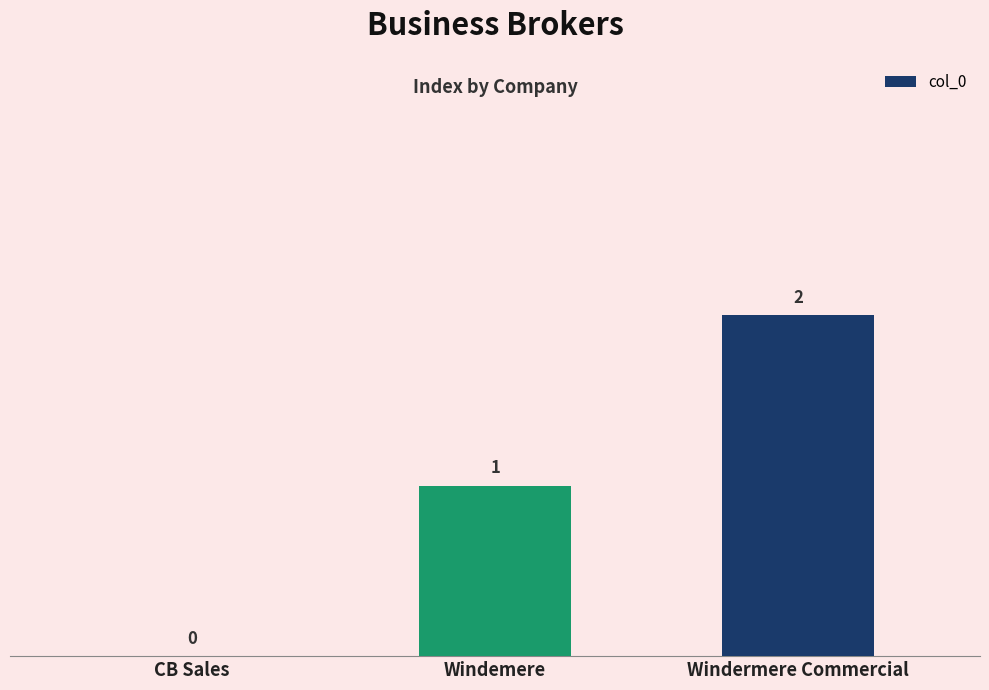

How many data points does each series have?

3